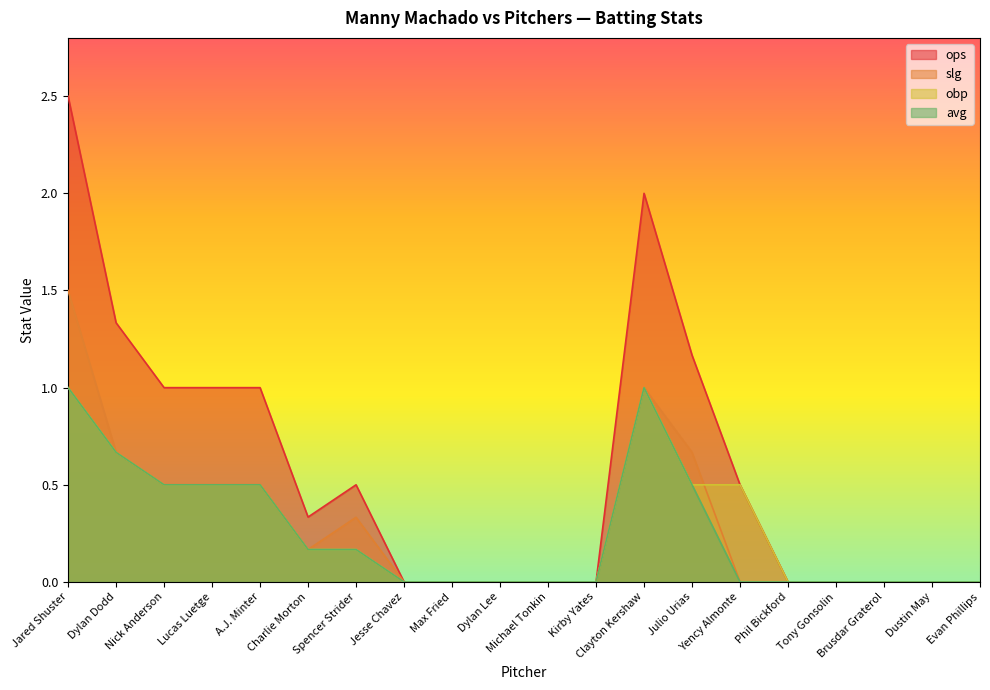

True or false: slg has a value of 0.3 at Spencer Strider.

True